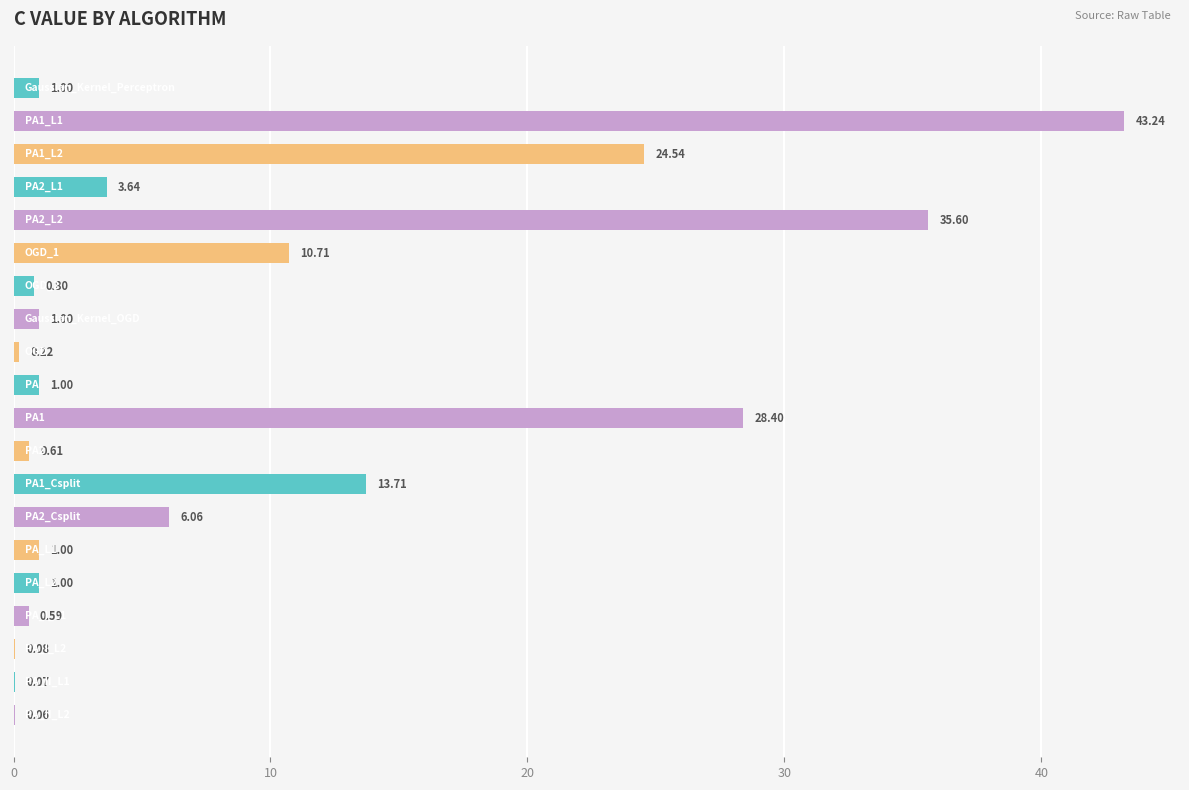

What is the sum of all values?

173.3